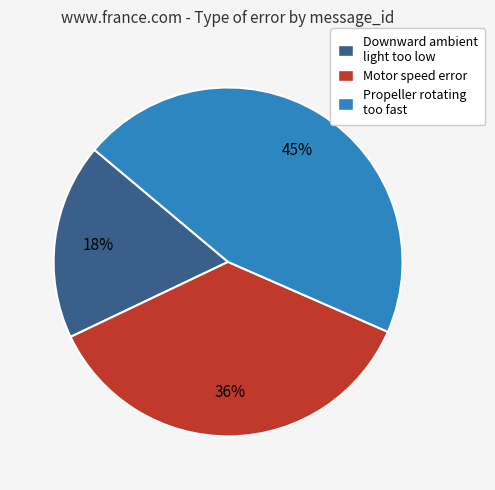

Count the number of slices in the pie.

3